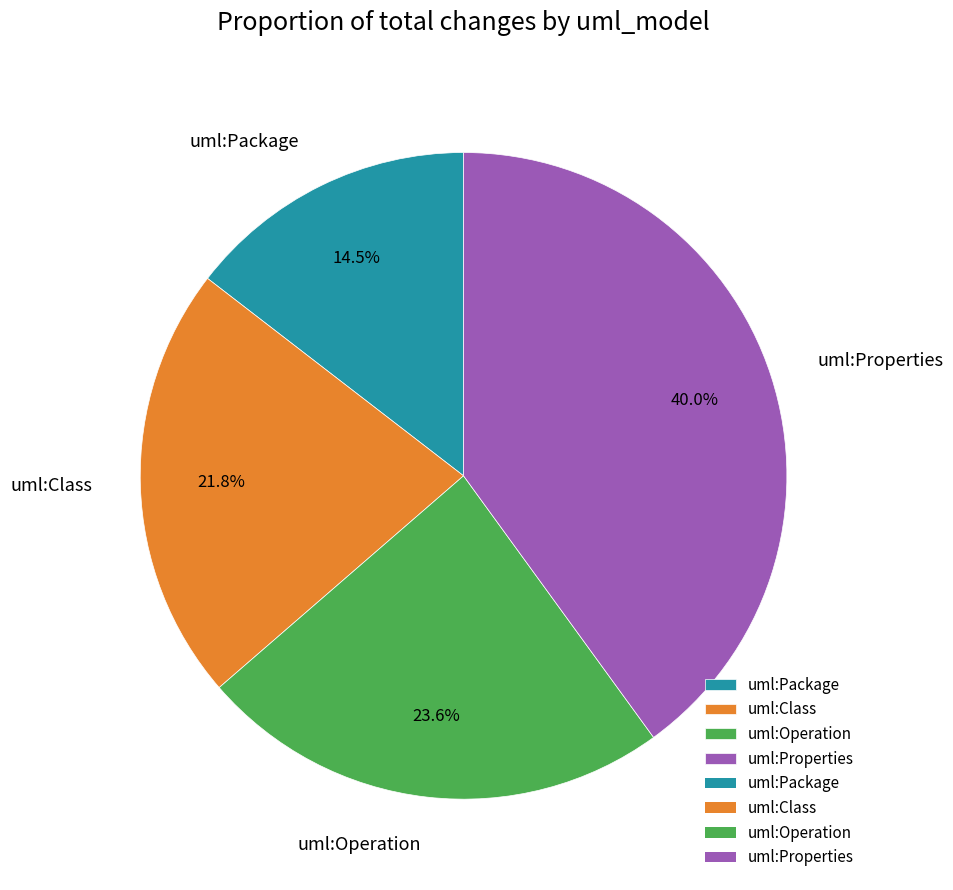

Which category has the biggest portion of the pie?

uml:Properties